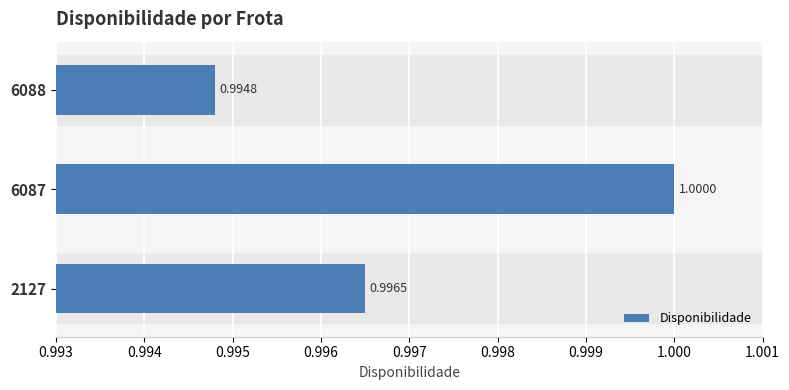

What is the minimum value shown in the chart?

1.0